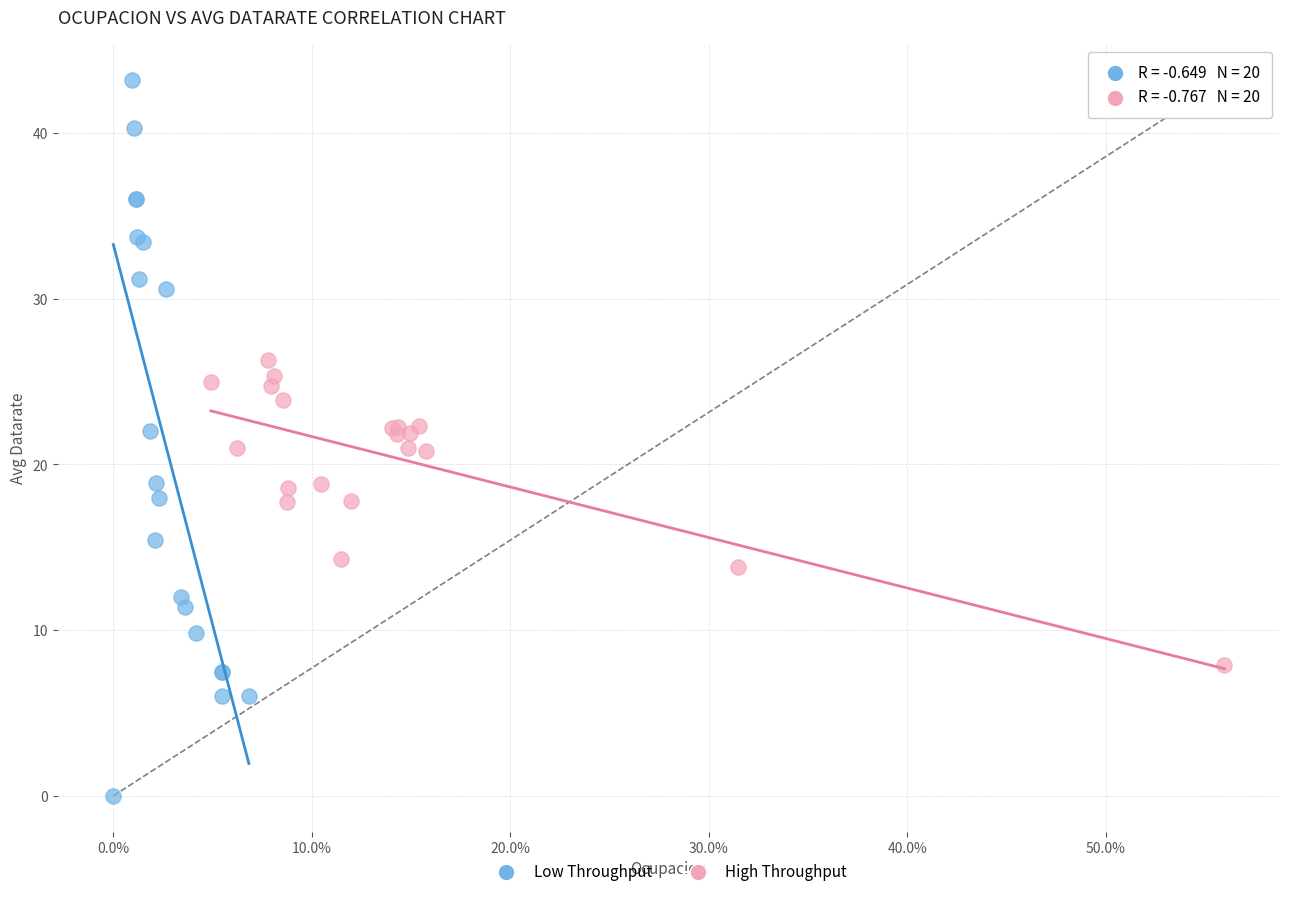

Which series has the largest Y range (max minus min)?

Low Throughput